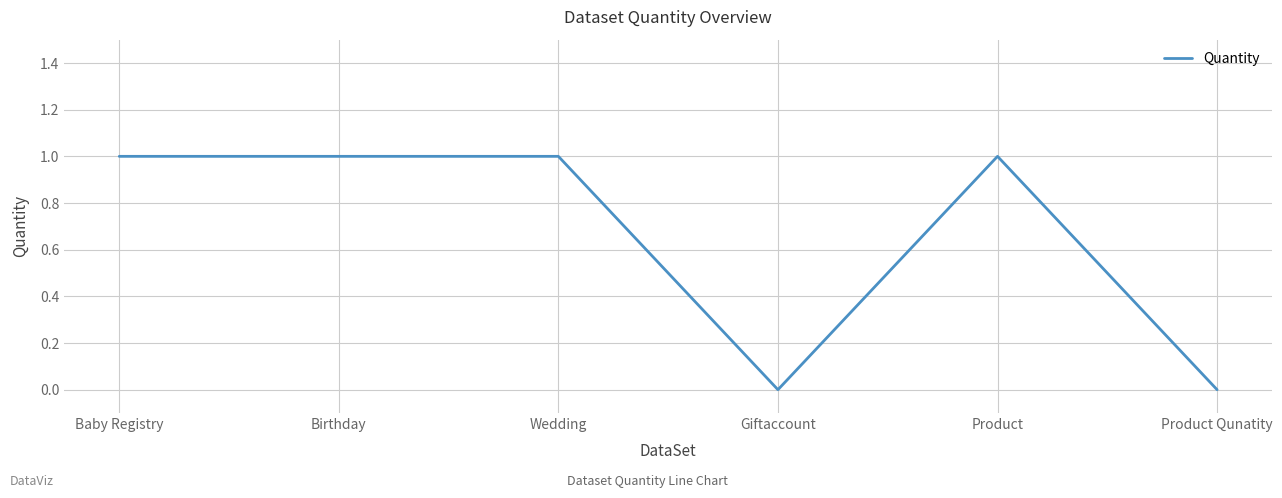

What position from the left is Baby Registry?

1